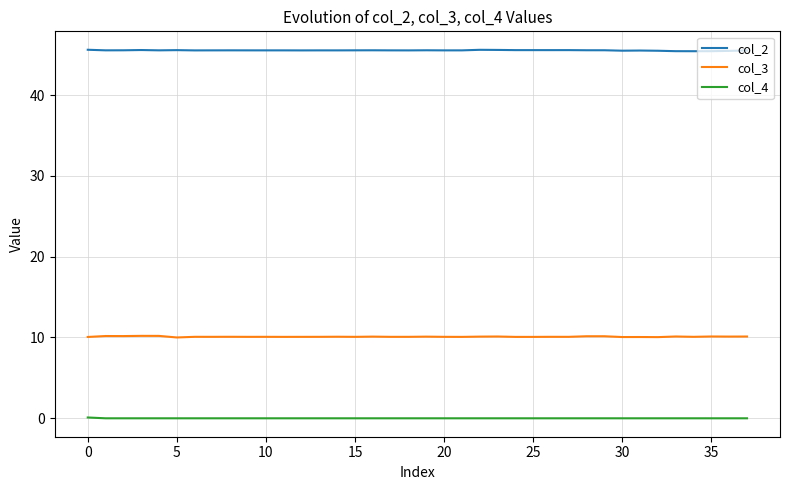

True or false: col_4 and col_3 intersect in this chart.

False